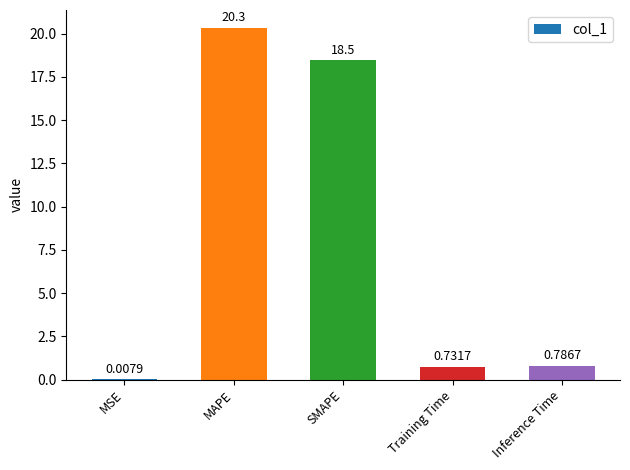

What is the sum of all values?

40.3